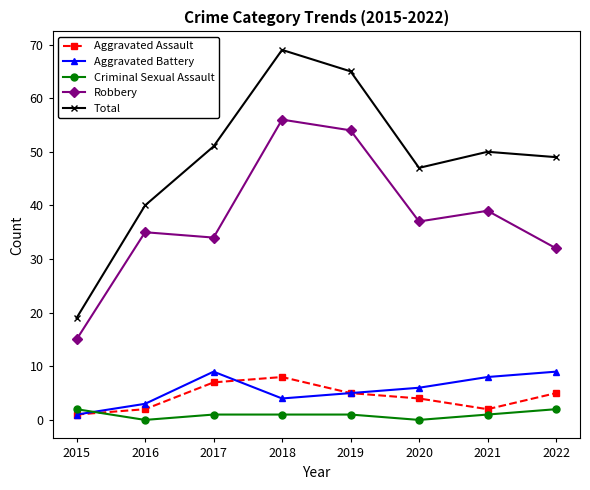

Reading left to right, extract all data points from this chart.

Aggravated Assault: 2015=1	2016=2	2017=7	2018=8	2019=5	2020=4	2021=2	2022=5
Aggravated Battery: 2015=1	2016=3	2017=9	2018=4	2019=5	2020=6	2021=8	2022=9
Criminal Sexual Assault: 2015=2	2016=0	2017=1	2018=1	2019=1	2020=0	2021=1	2022=2
Robbery: 2015=15	2016=35	2017=34	2018=56	2019=54	2020=37	2021=39	2022=32
Total: 2015=19	2016=40	2017=51	2018=69	2019=65	2020=47	2021=50	2022=49